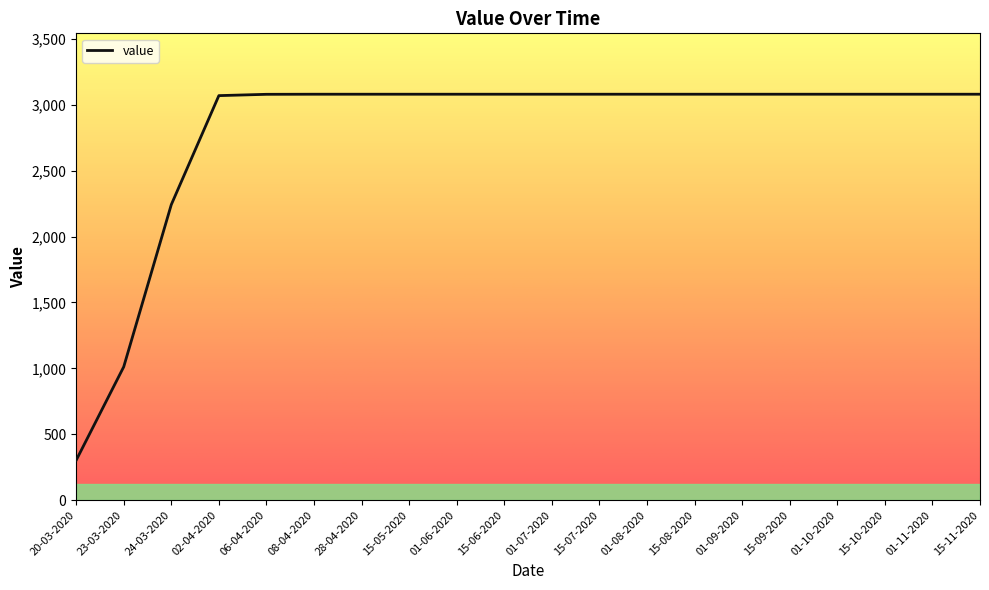

Is it true that the value at 01-06-2020 is 1832.1?

False